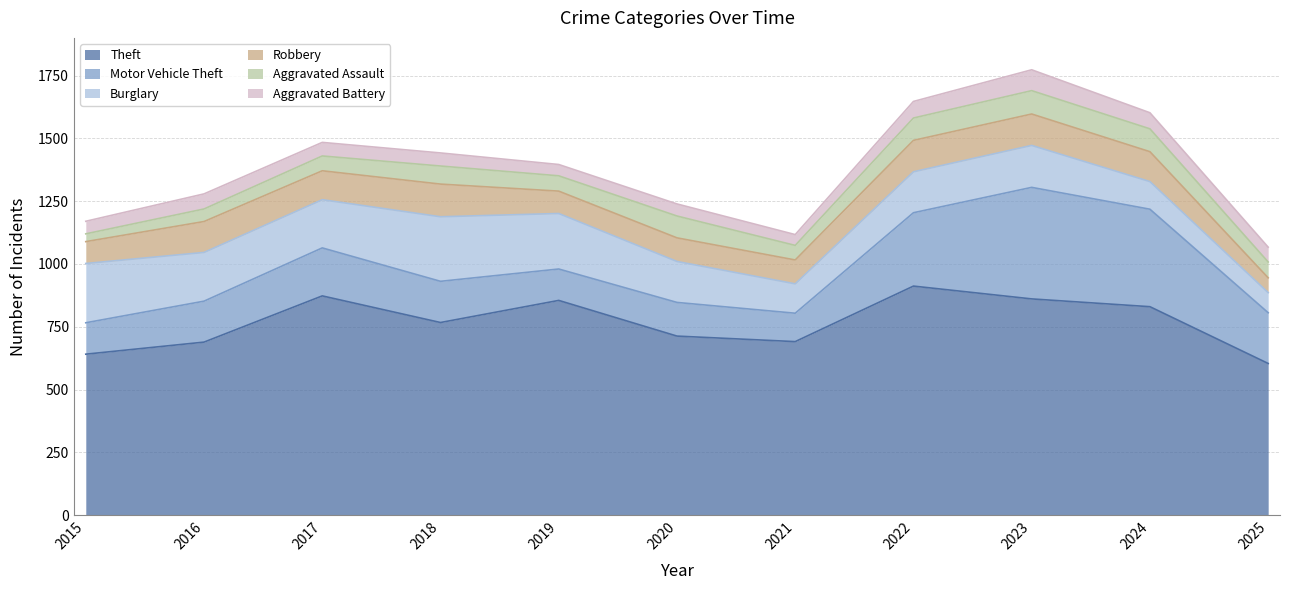

True or false: Burglary has a value of 91 at 2019.

False